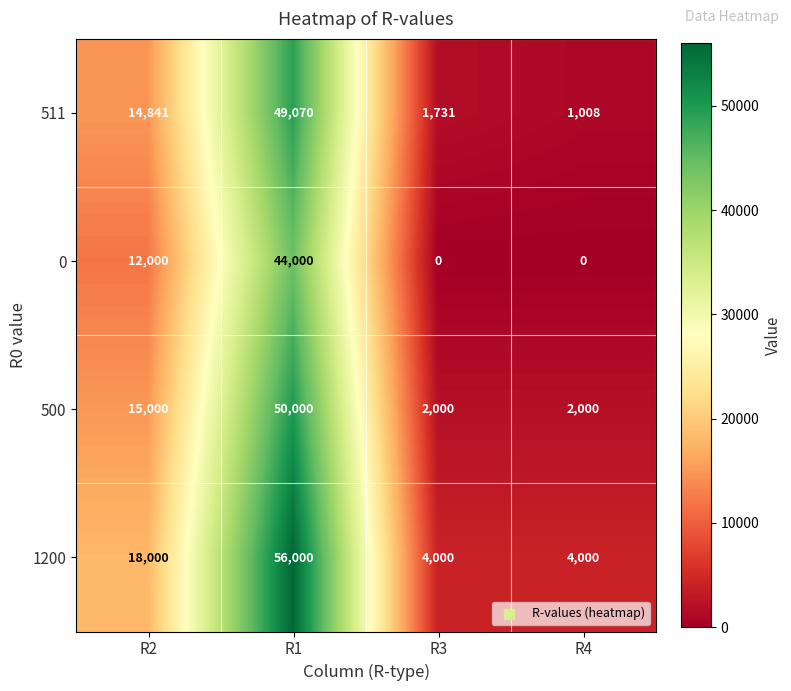

What is the difference between the 511 values at R3 and R2?

13110